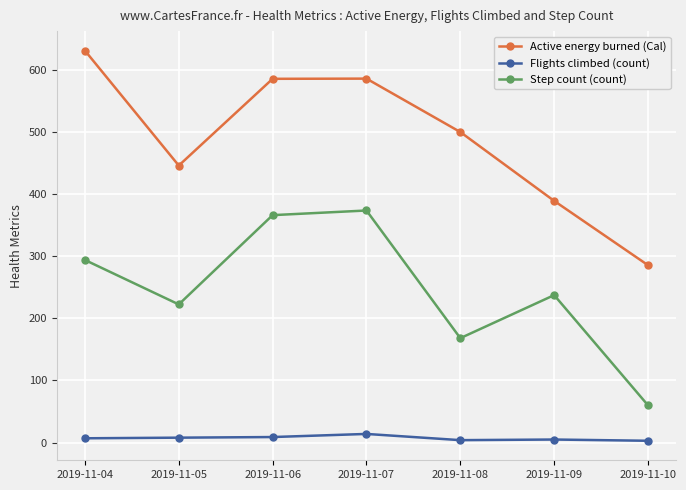

Is the value of Flights climbed (count) at 2019-11-04 greater than the value of Active energy burned (Cal) at 2019-11-06?

No